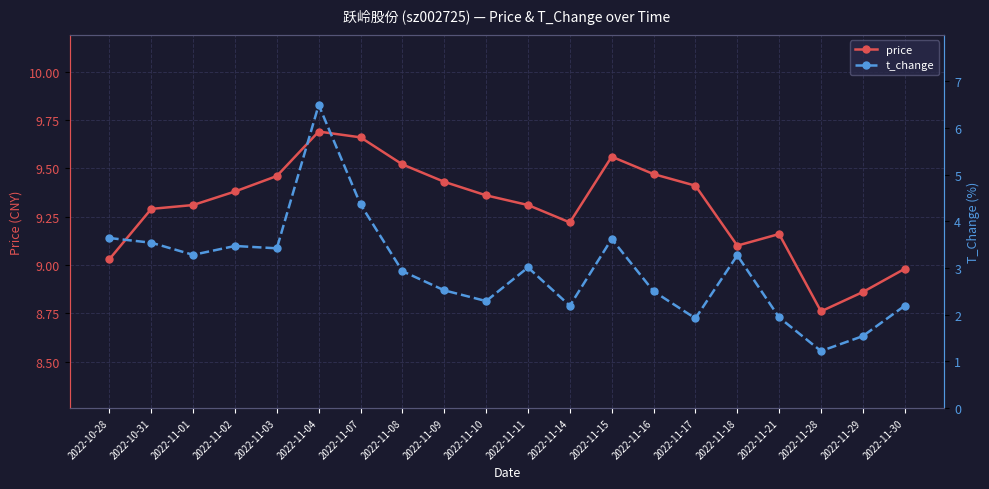

What is the difference between the maximum and minimum values in the t_change series?

5.3